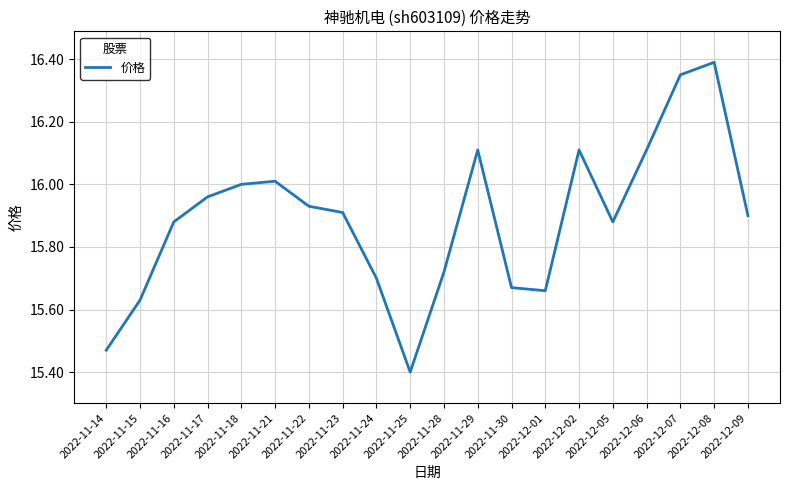

What is the difference between the maximum and minimum values?

1.0